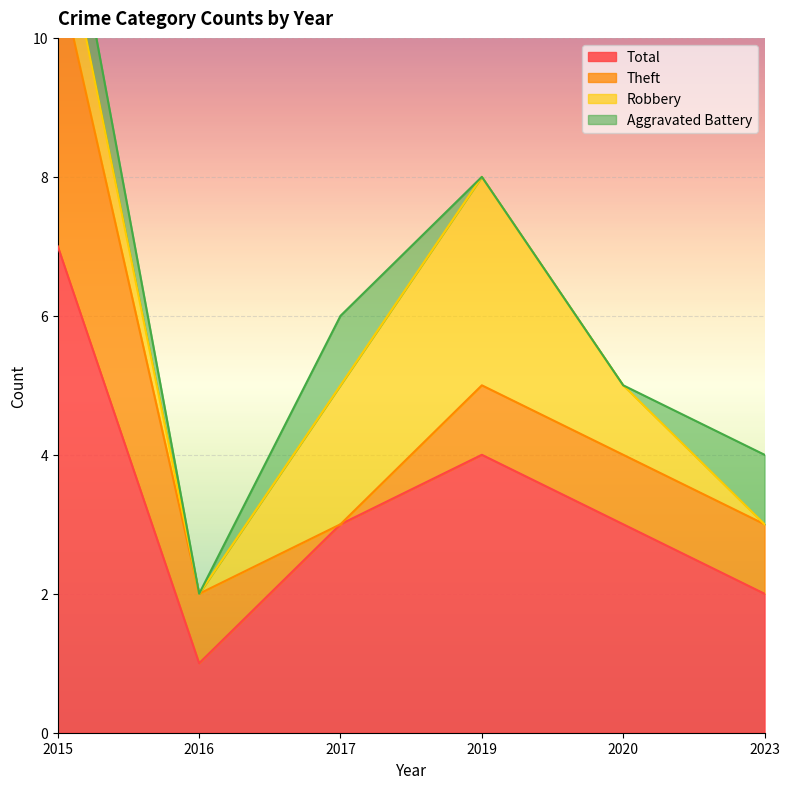

Reading left to right, what are all the values shown in this chart?

Total: 2015=7	2016=1	2017=3	2019=4	2020=3	2023=2
Theft: 2015=4	2016=1	2017=0	2019=1	2020=1	2023=1
Robbery: 2015=1	2016=0	2017=2	2019=3	2020=1	2023=0
Aggravated Battery: 2015=1	2016=0	2017=1	2019=0	2020=0	2023=1